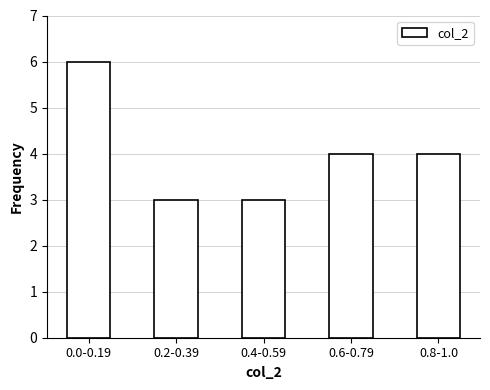

Reading left to right, list all the values displayed in this chart.

6	3	3	4	4